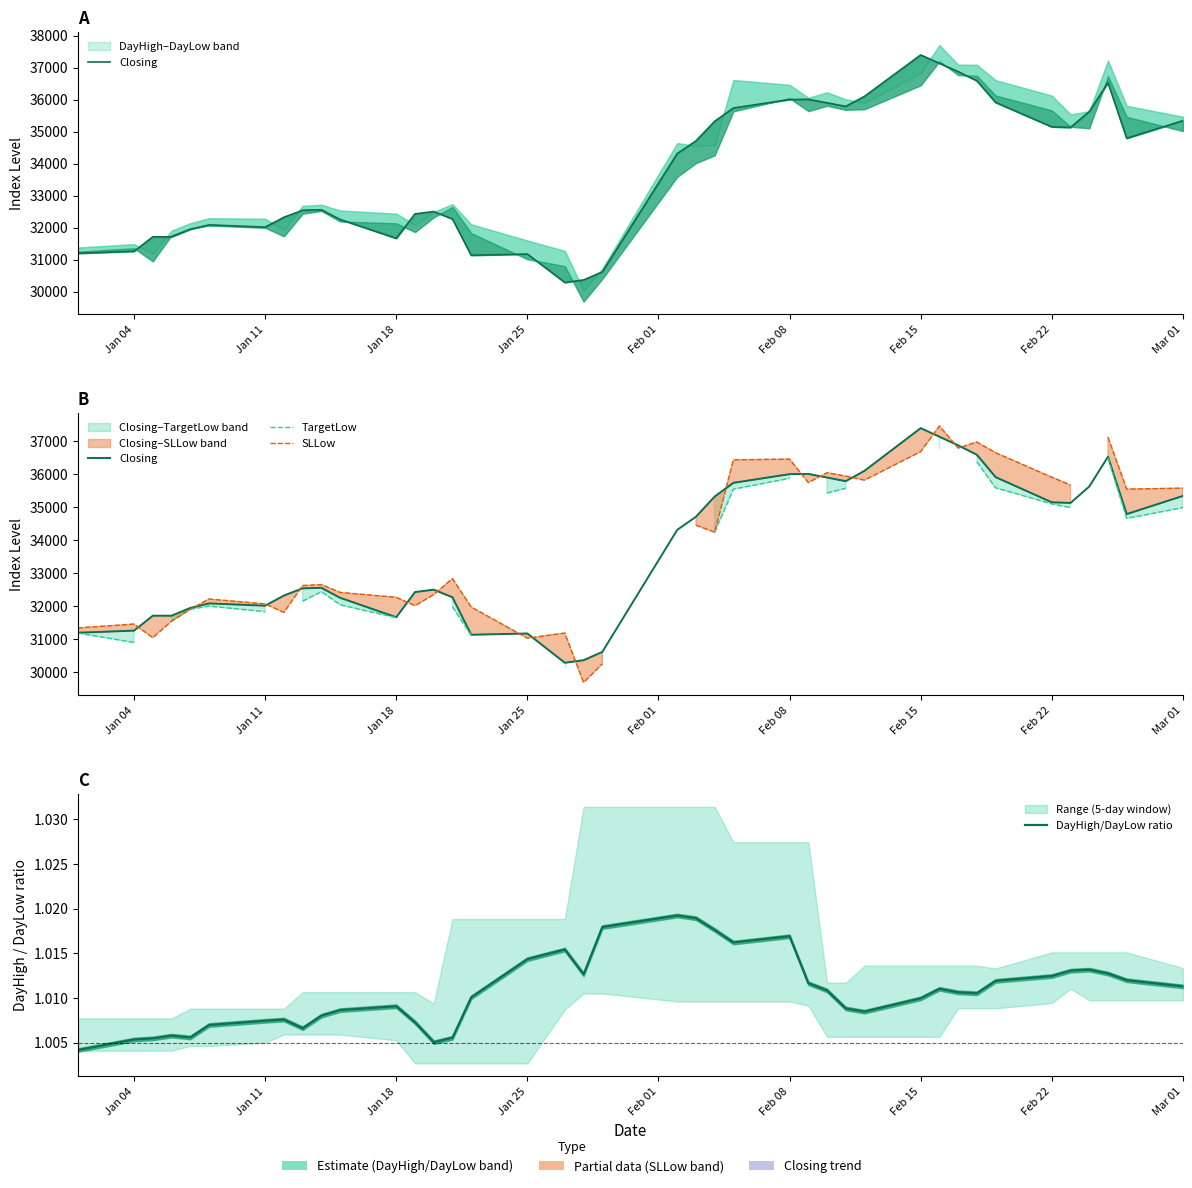

True or false: DayHigh/DayLow ratio has more than 0 points higher than both neighbors.

True